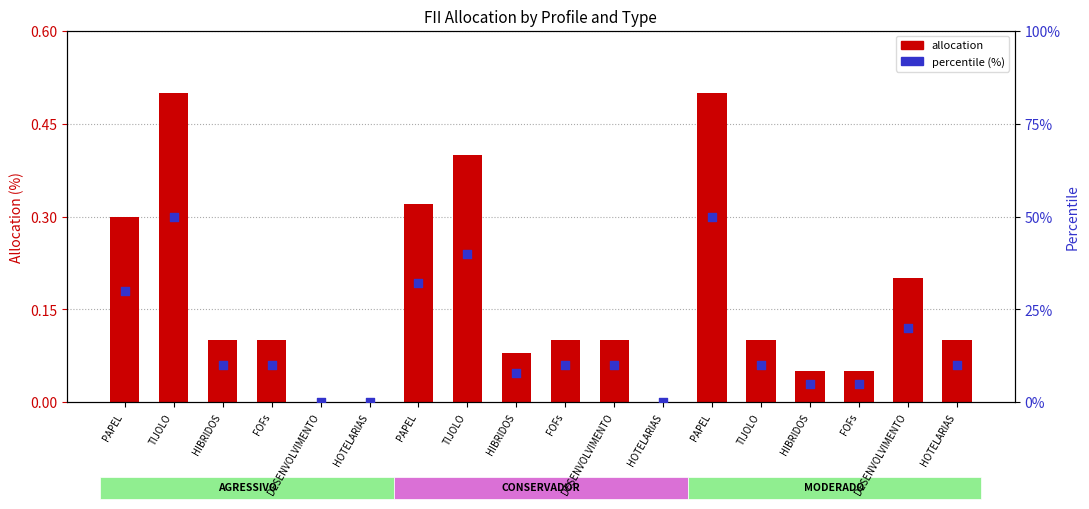

Which series has the largest total across all categories?

percentile (%)